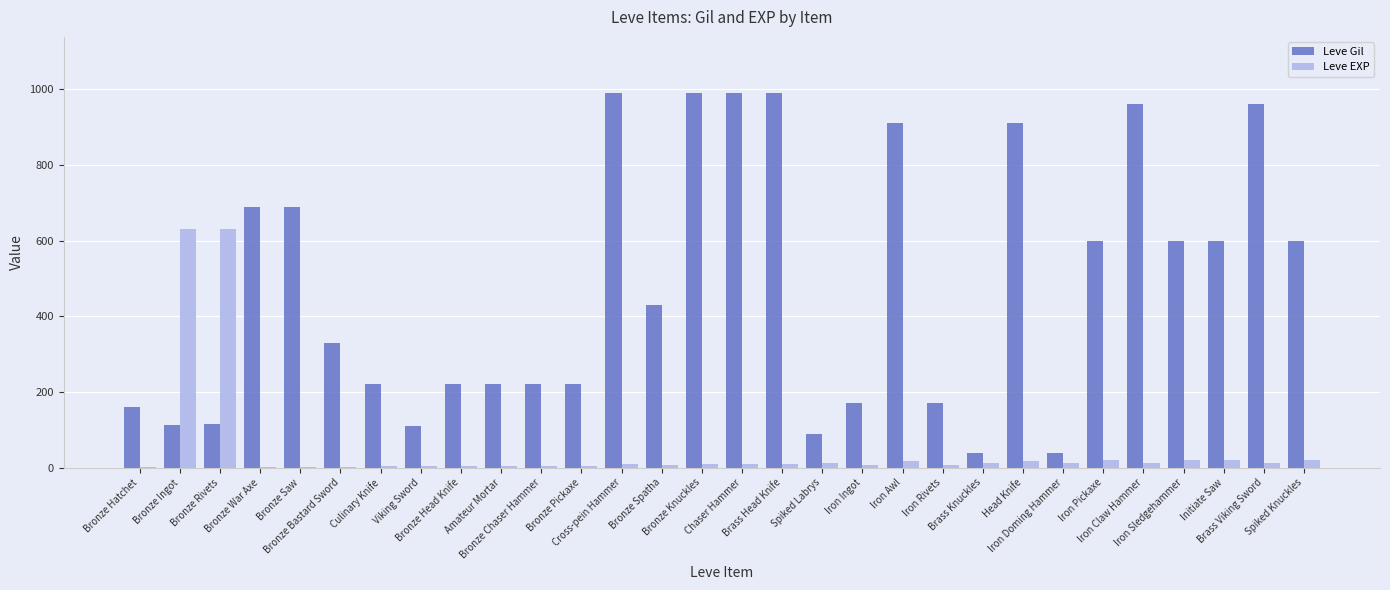

What is the maximum value for Leve Gil?

990